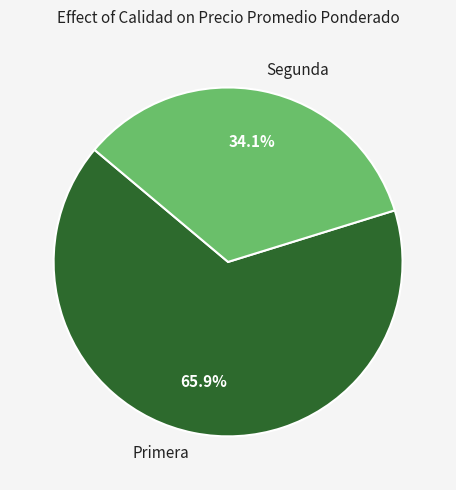

To the nearest percent, what portion does Segunda represent?

34%